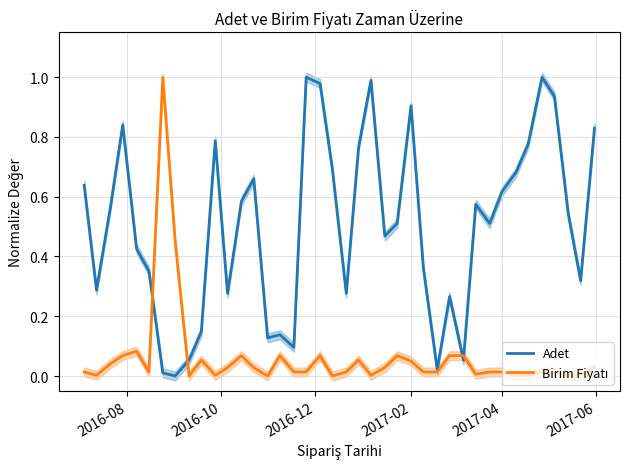

How many values in Adet are above zero?

39